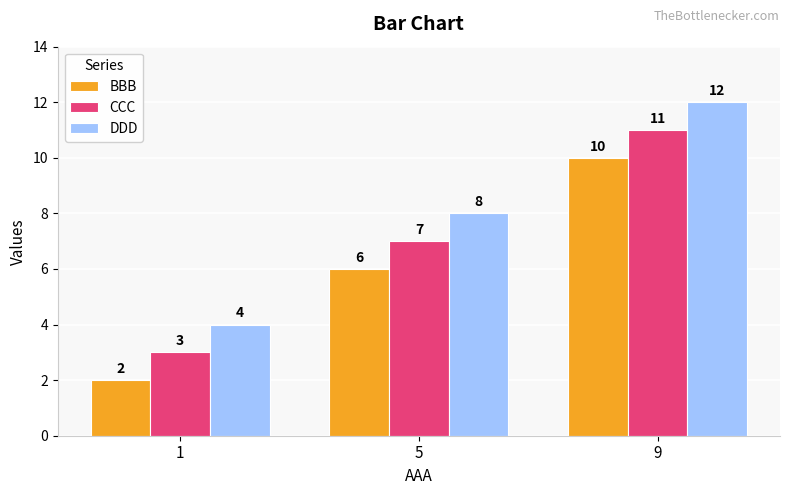

What is the total value across all series at 9?

33